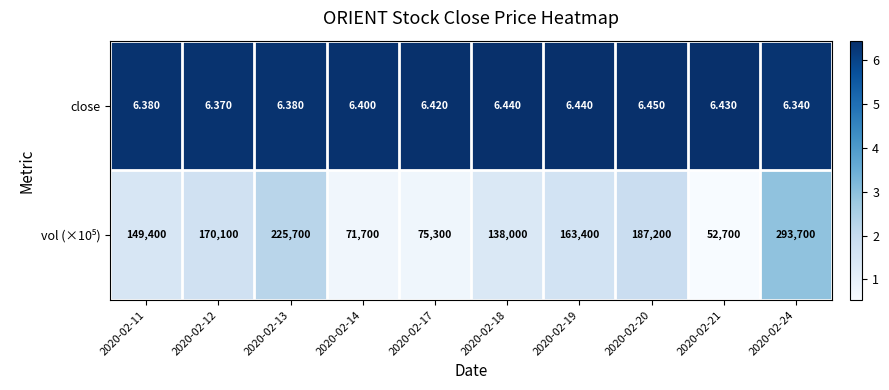

What is the total value across all series at 2020-02-20?

187206.5